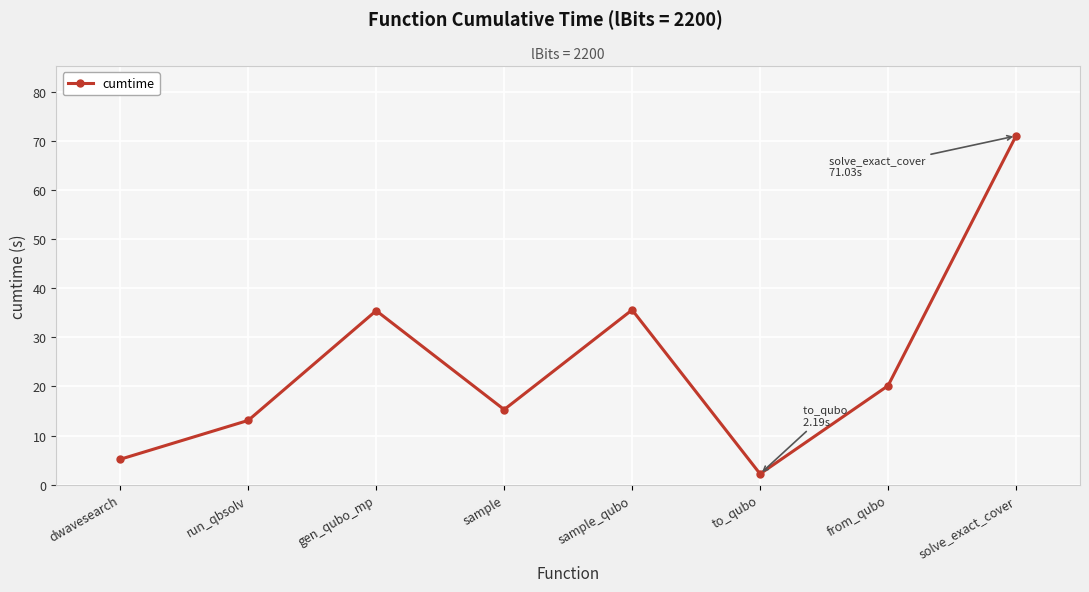

What position from the right is sample?

5